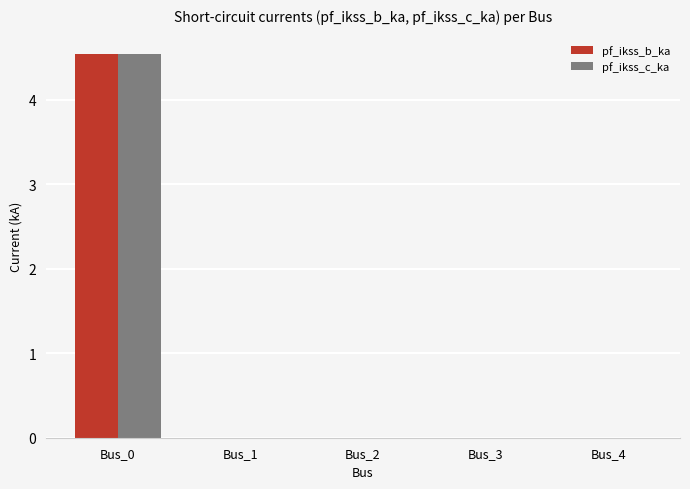

What is the highest value of the pf_ikss_c_ka series?

4.5